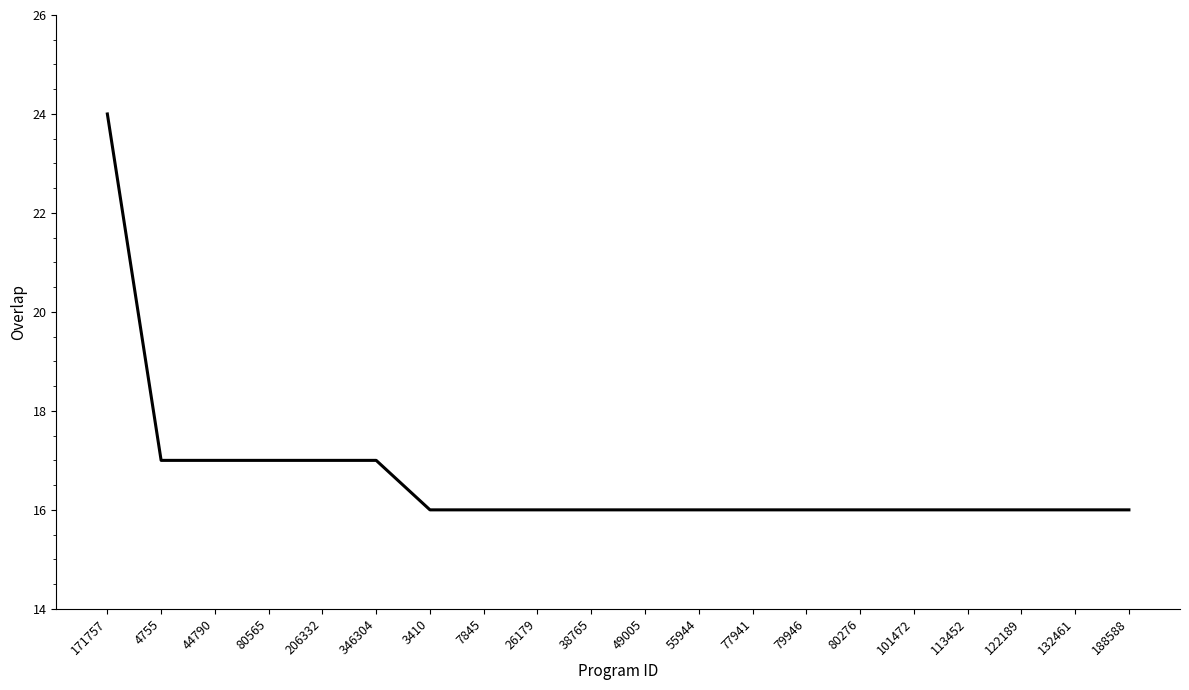

The value at 206332 is 7. True or false?

False